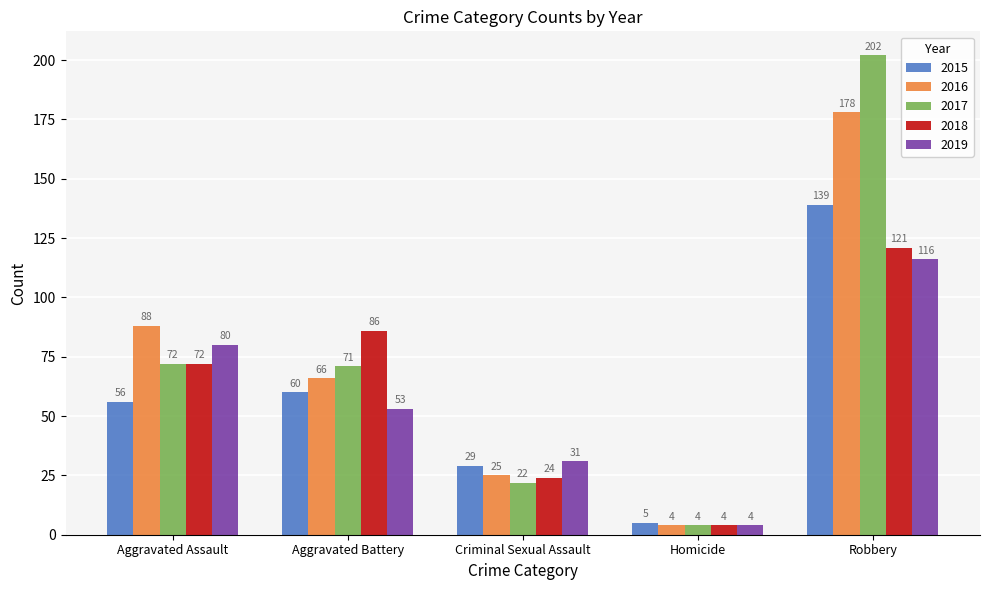

What is the spread (max minus min) of values at Homicide?

1